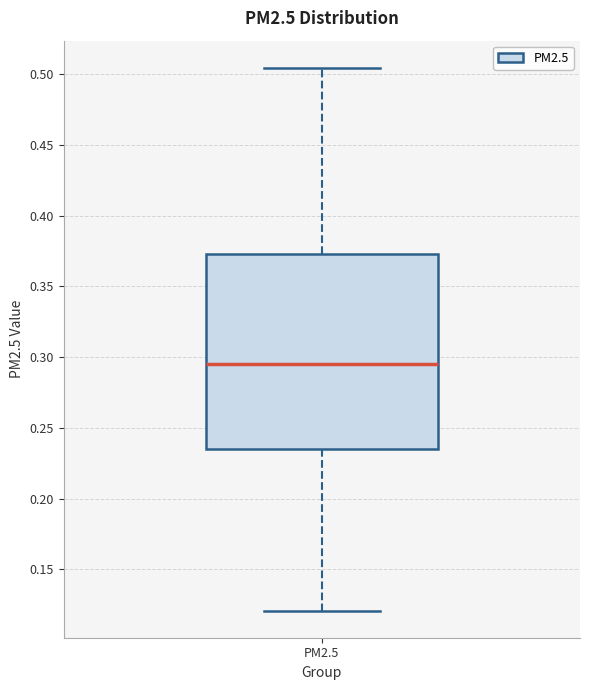

Read this box plot against the y-axis: the position of the median line, the range covered by the box, and the ends of both whiskers. The values are not printed on the chart, so give them approximately, as read against the axis.

median 0.295, box 0.235 to 0.375, whiskers 0.120 to 0.505